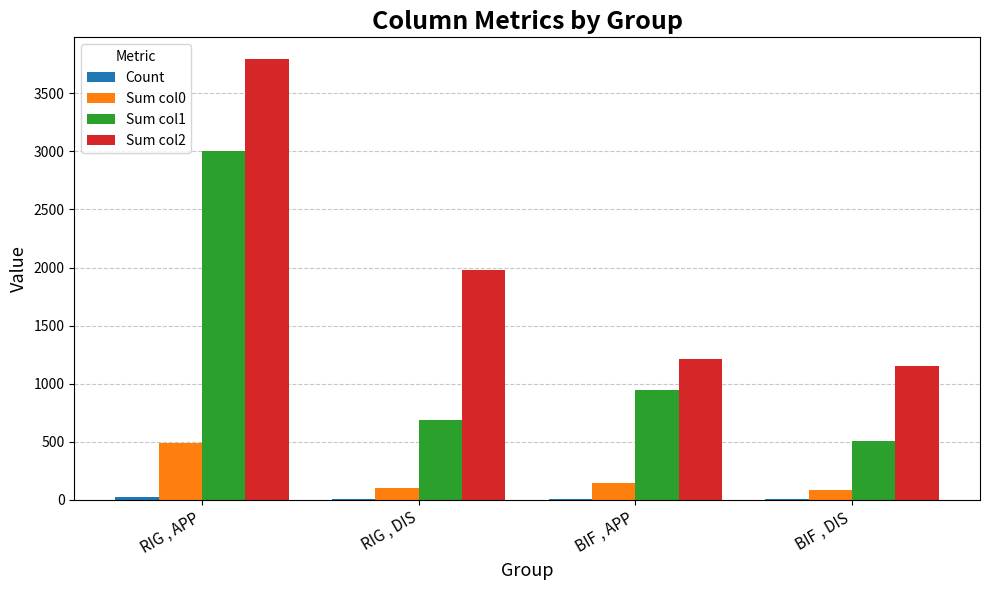

The value of Sum col1 at RIG , APP is 3001. True or false?

True